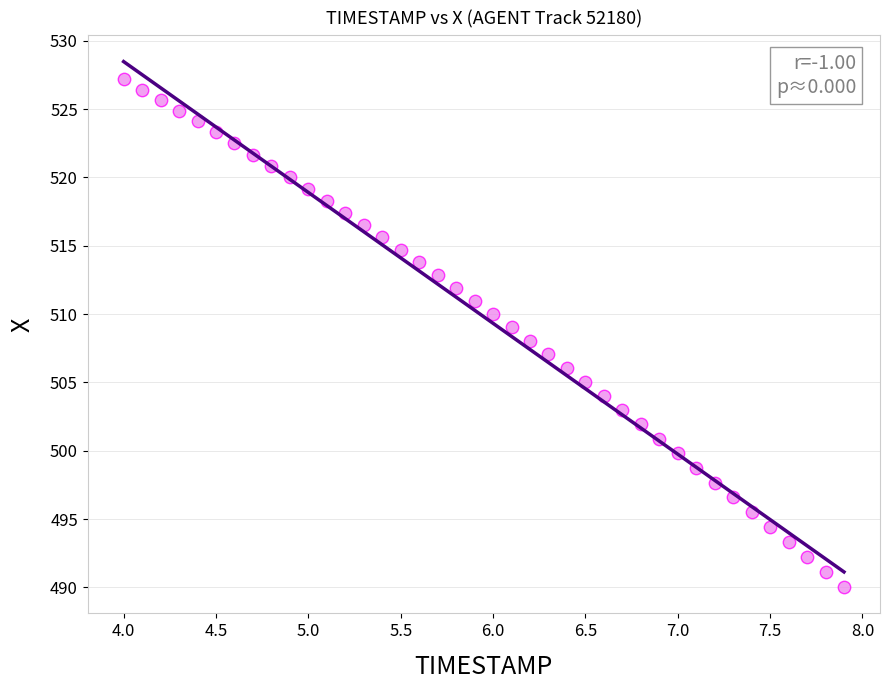

What is the range of Y values (max minus min)?

37.2